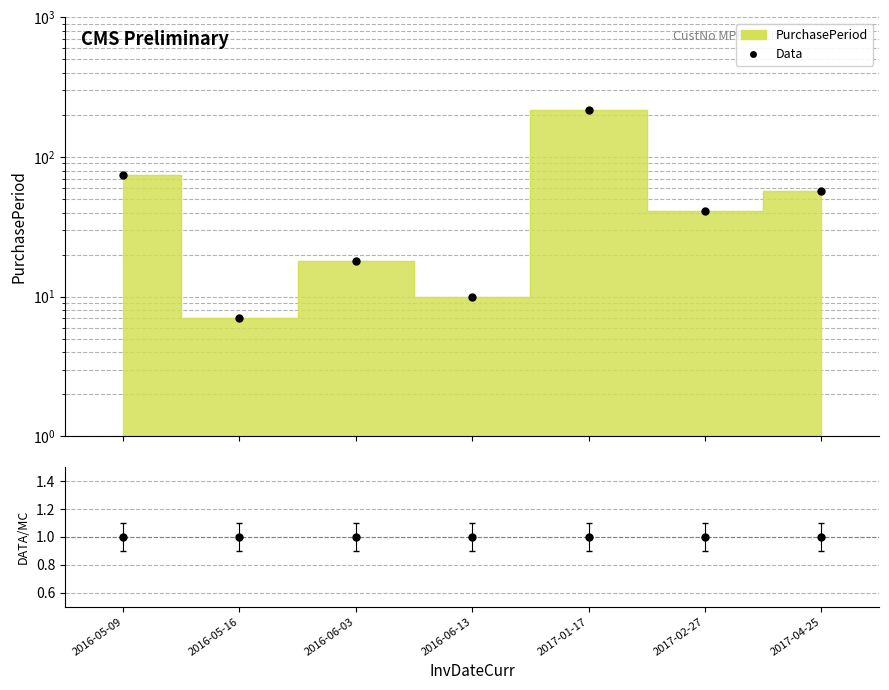

What is the sum of all Data/MC values?

7